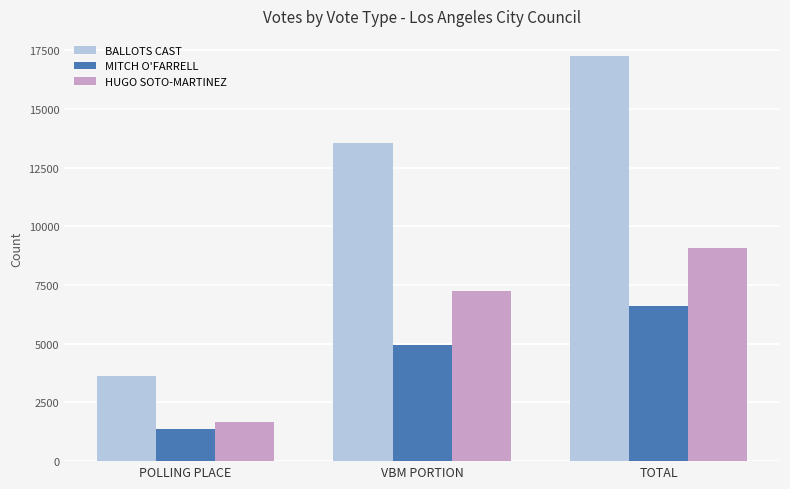

What is the maximum value for BALLOTS CAST?

17255